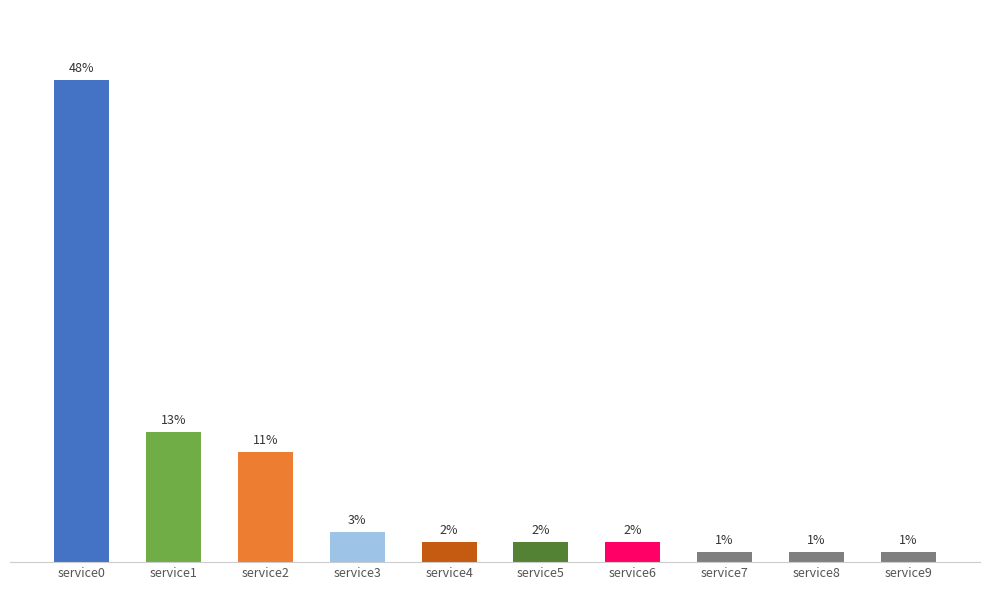

Which has a higher value, service3 or service5?

service3